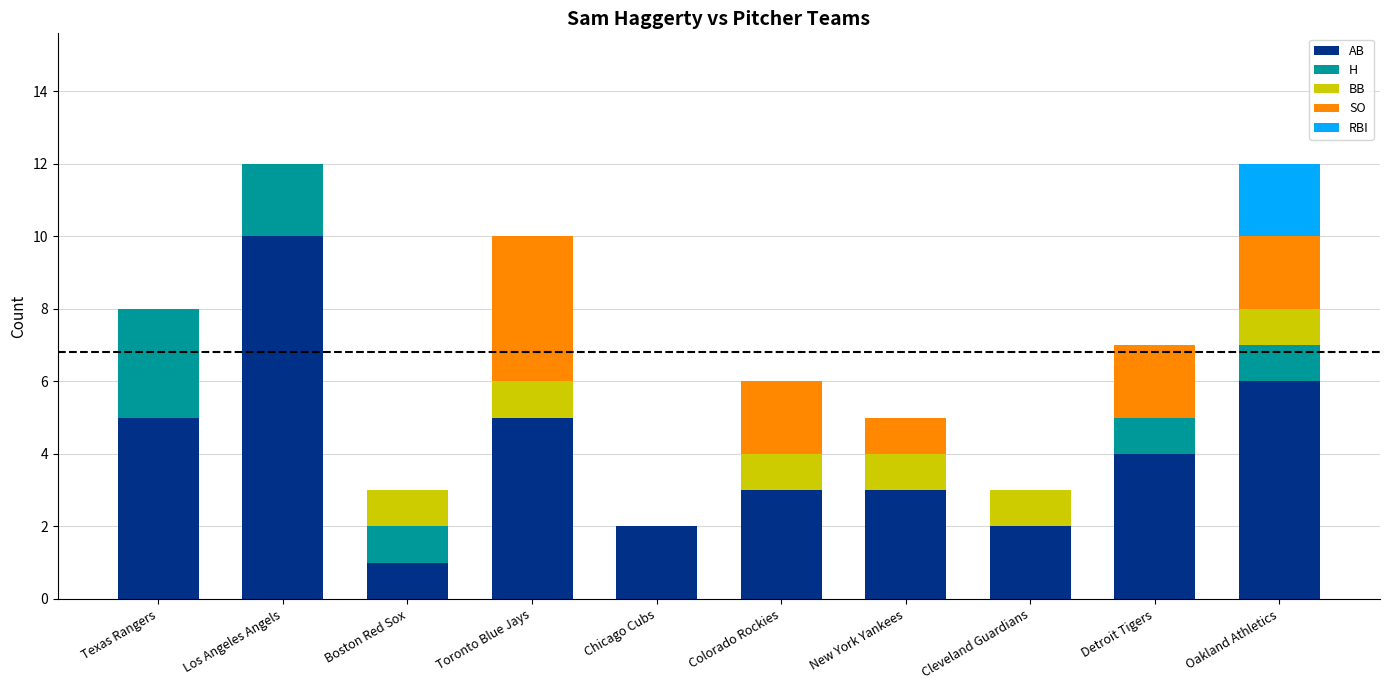

Is it true that AB equals 3 at New York Yankees?

True